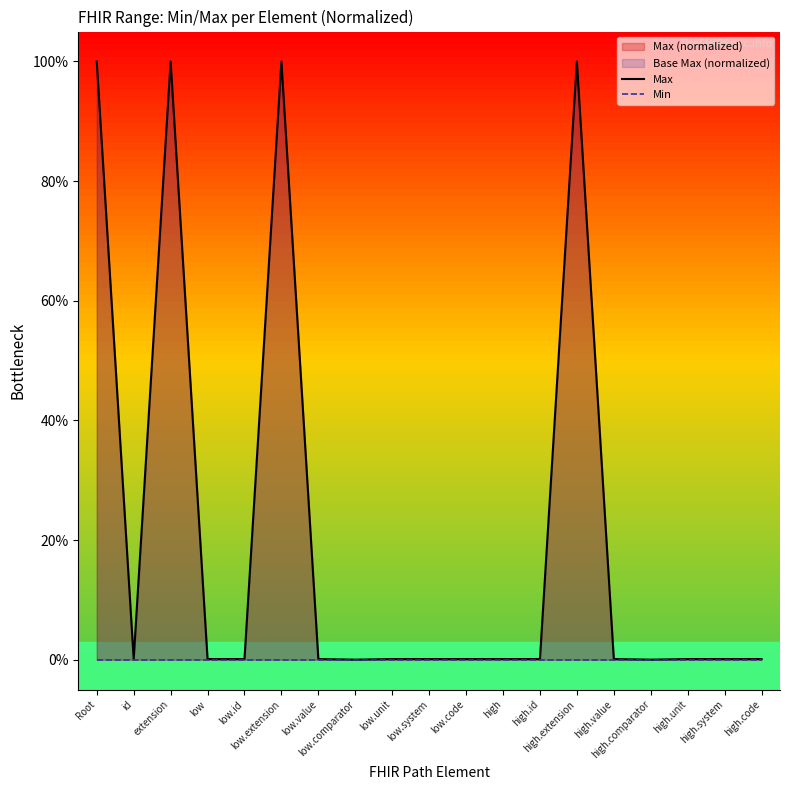

Is the value of Max at high.code greater than the value of Min at low.id?

Yes